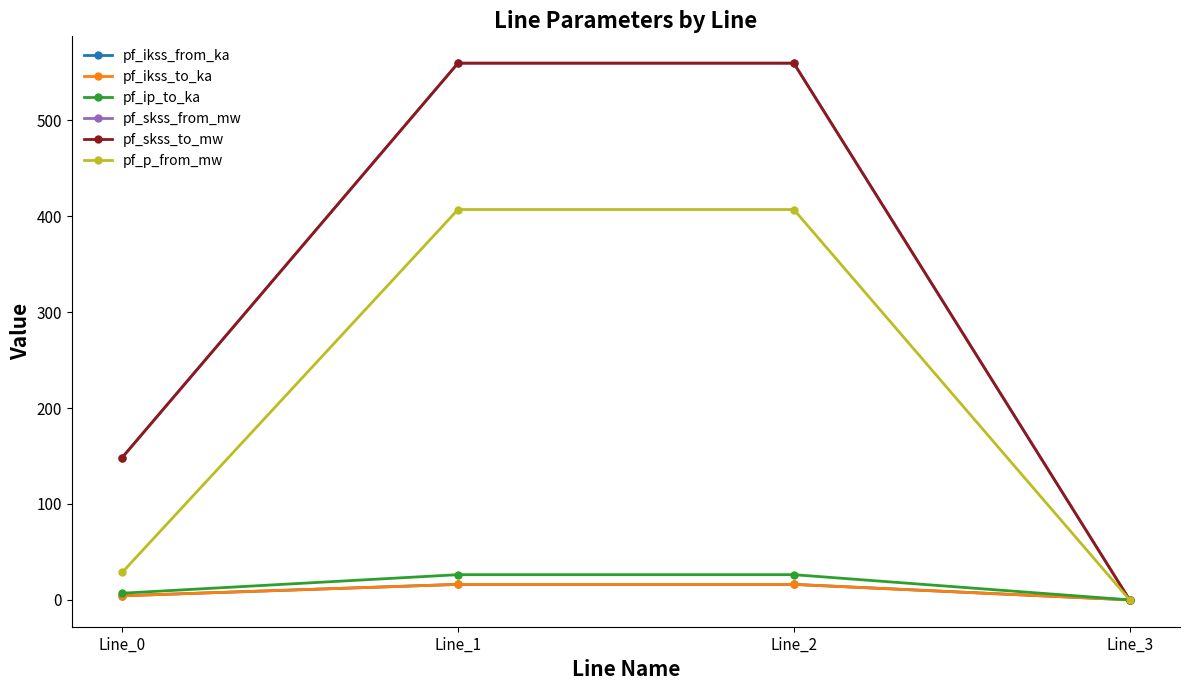

Which series has the largest range (max minus min)?

pf_skss_from_mw